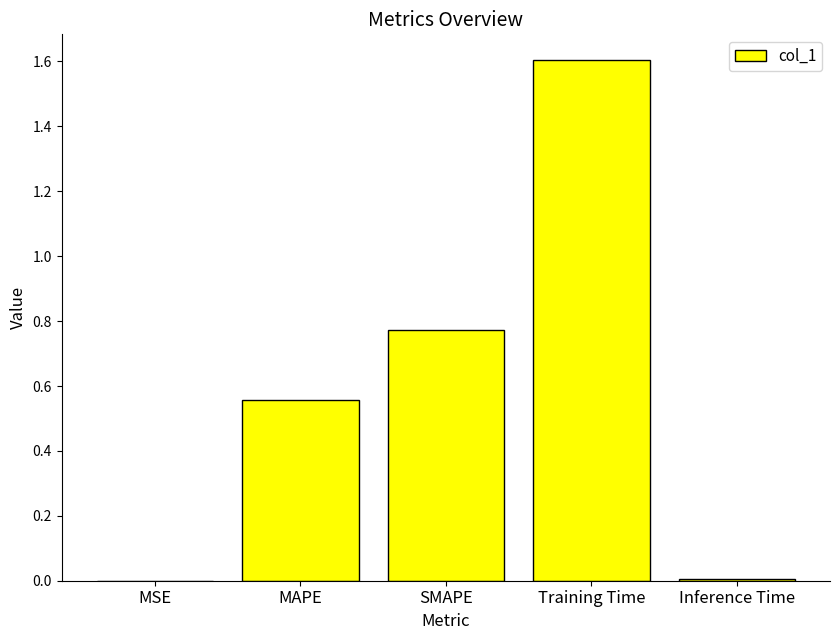

Which category has the highest value across all series?

Training Time